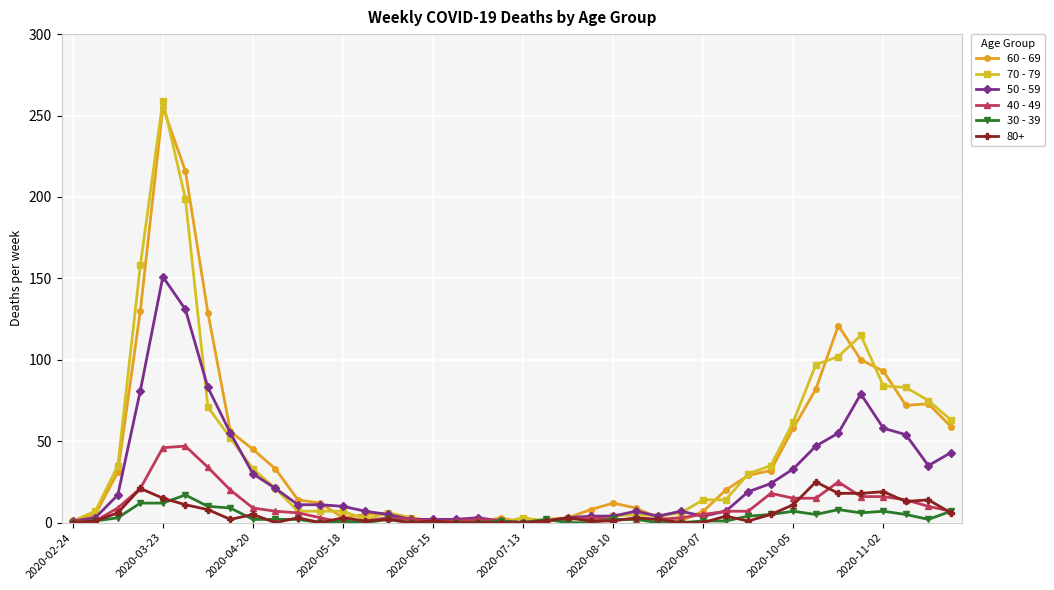

True or false: 40 - 49 has more than 2 points higher than both neighbors.

True